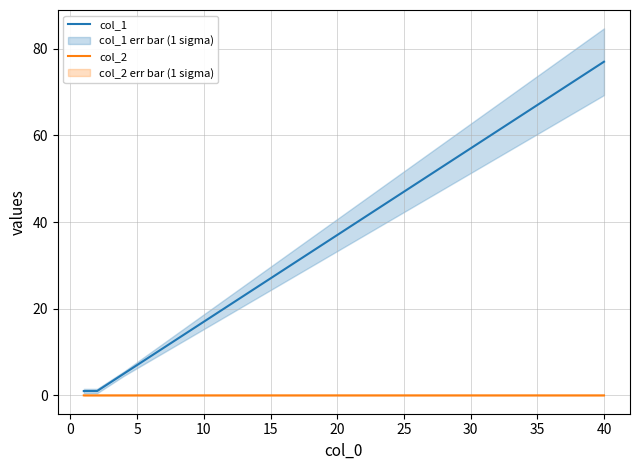

What are all the series names shown in the legend?

col_1, col_2